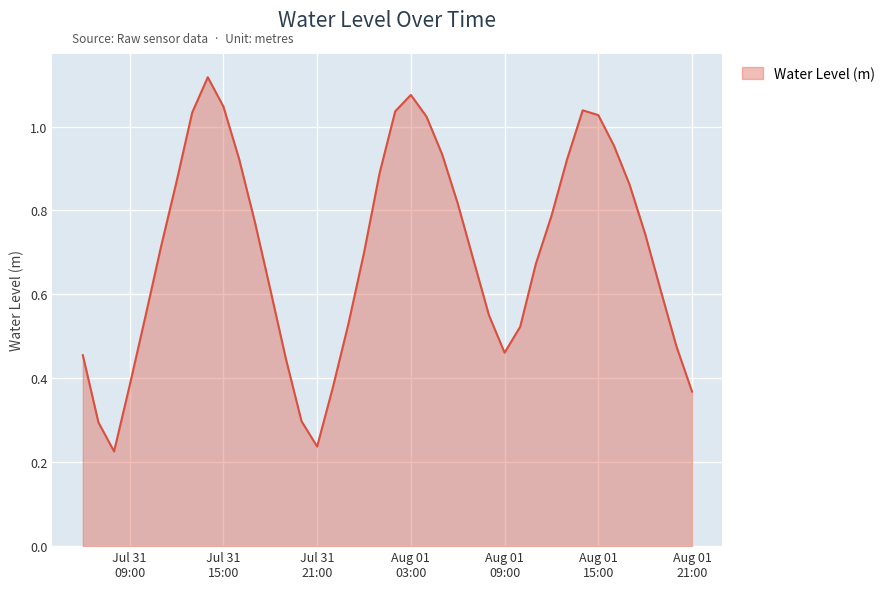

How many series are shown in this chart?

1